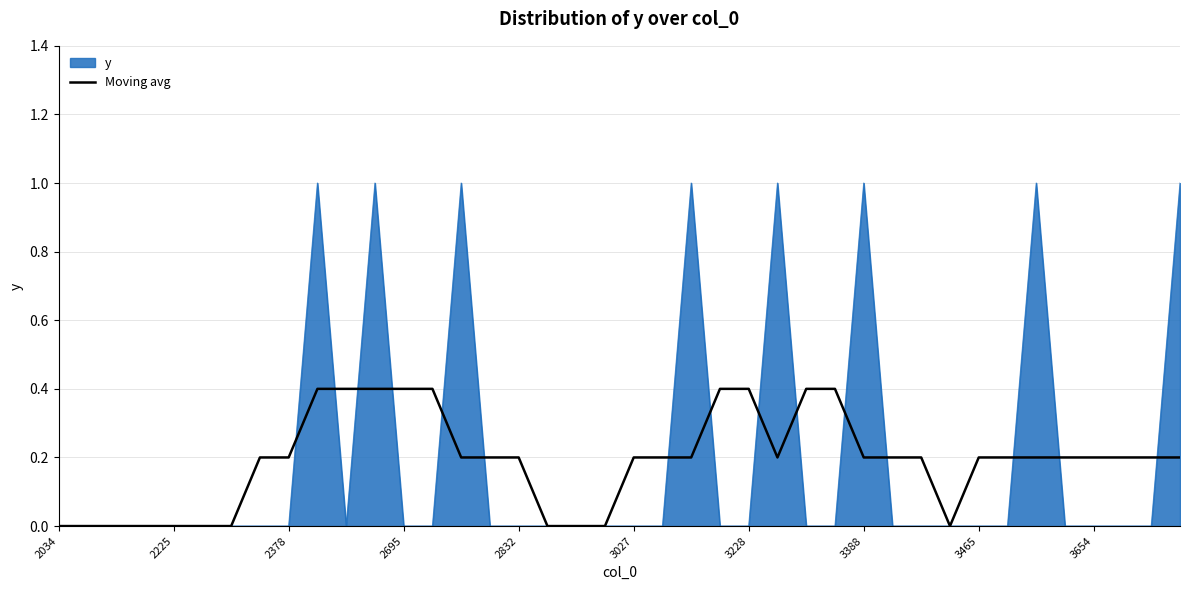

Which series has the largest range (max minus min)?

y